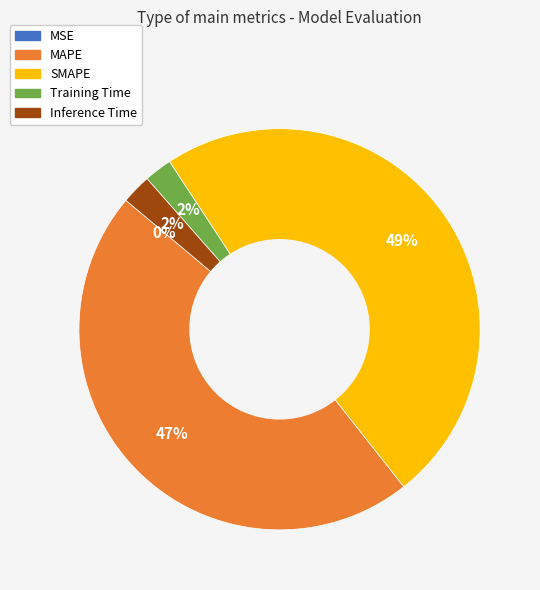

Is it true that Inference Time is 15% of the pie?

False